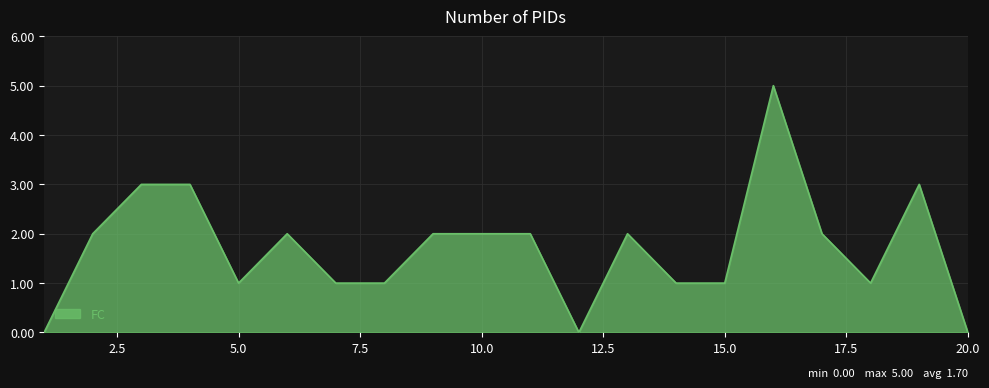

What is the greatest value displayed?

5